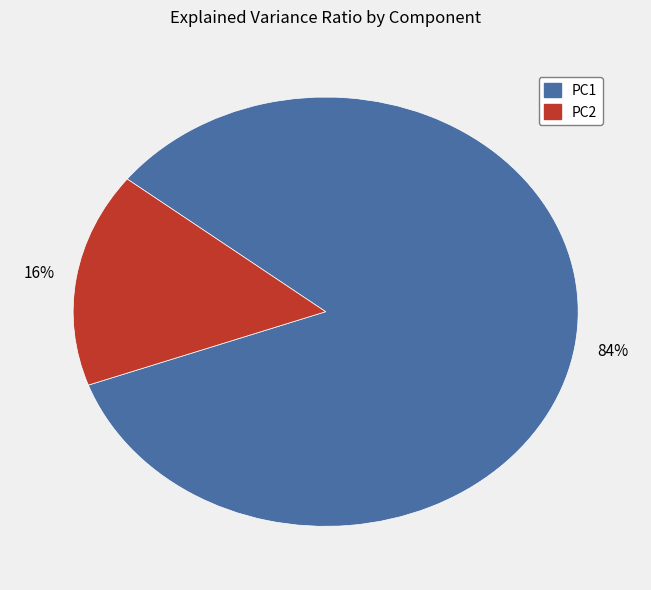

Which slice represents more than half of the pie?

PC1